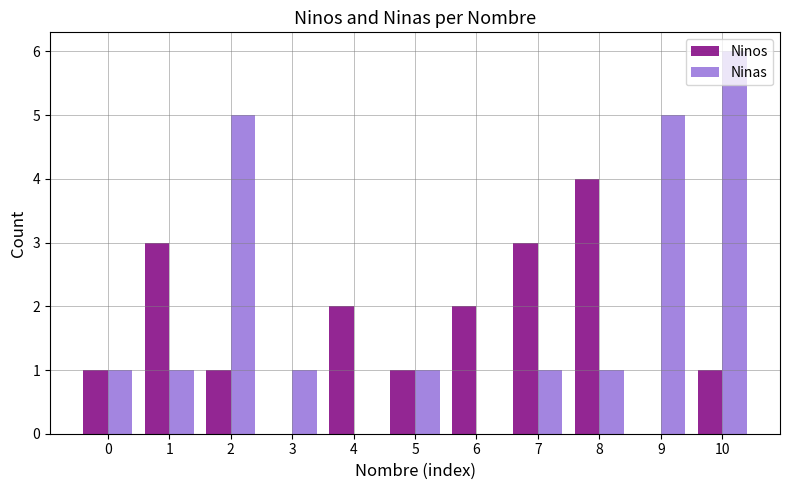

Read the Ninas value at 5.

1